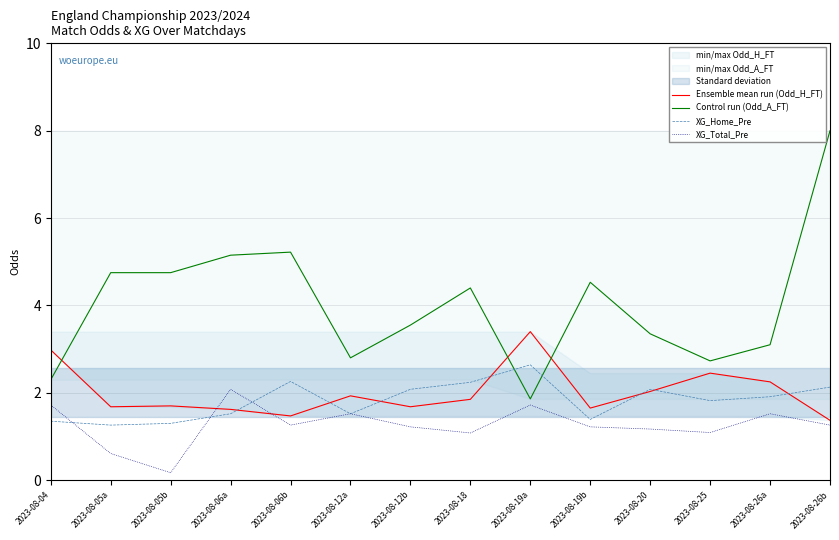

Between 2023-08-06a and 2023-08-25, which series saw the biggest shift?

Control run (Odd_A_FT)